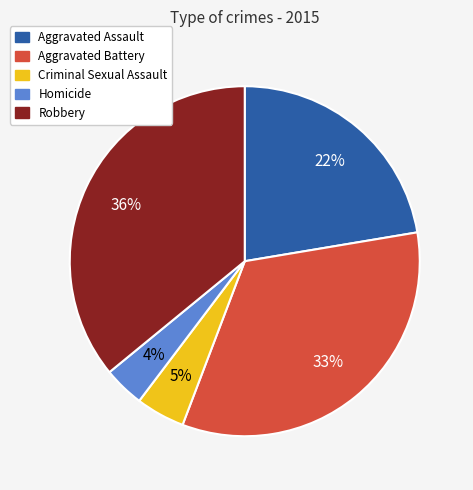

Is there any slice that represents more than half of the pie?

No